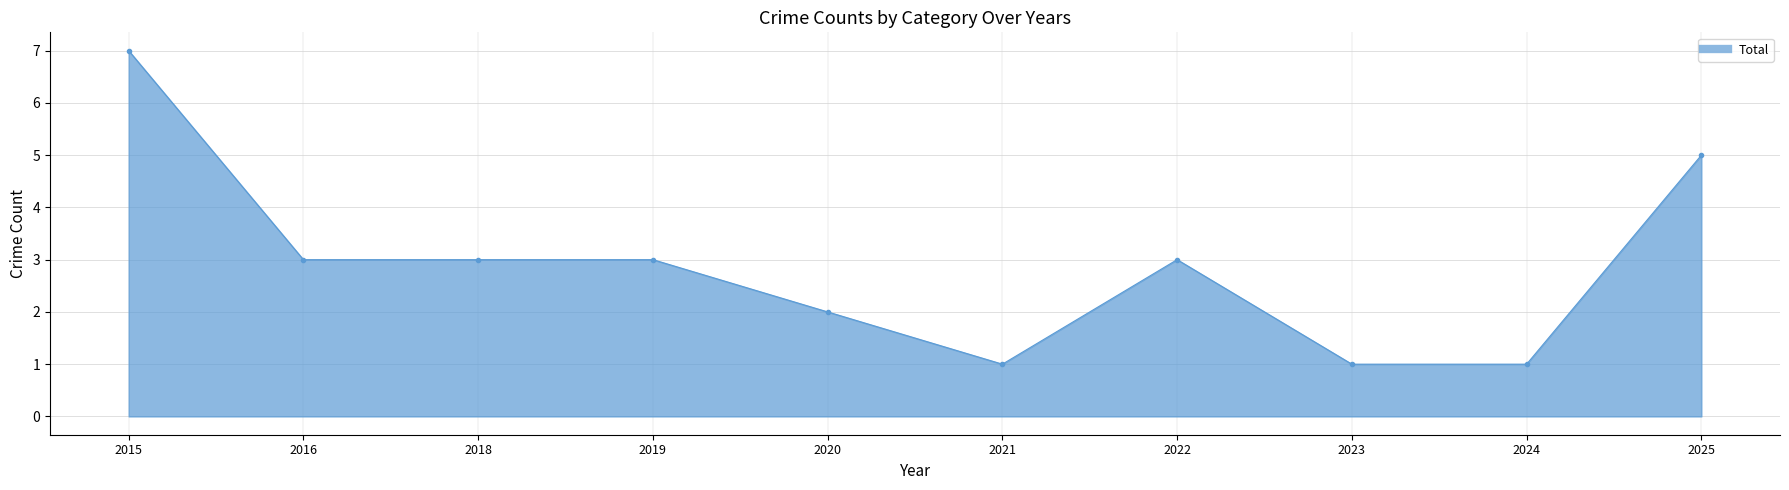

Between 2022 and 2023, which is larger?

2022